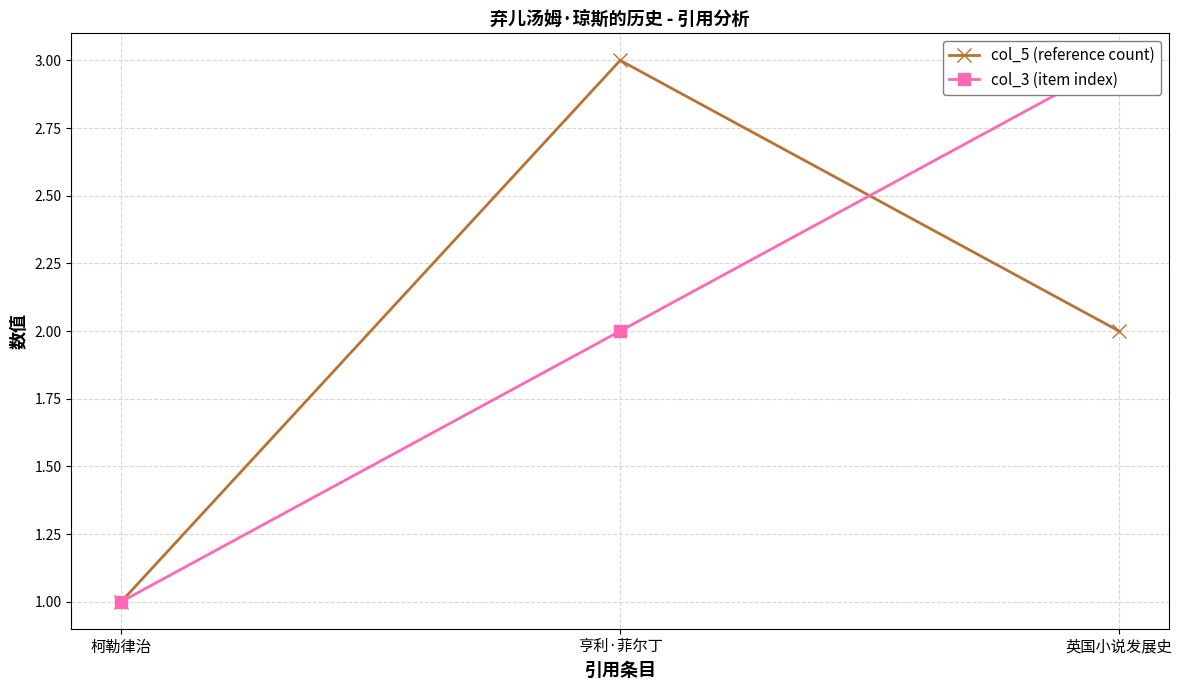

What is the label of the 1st point from the right?

英国小说发展史